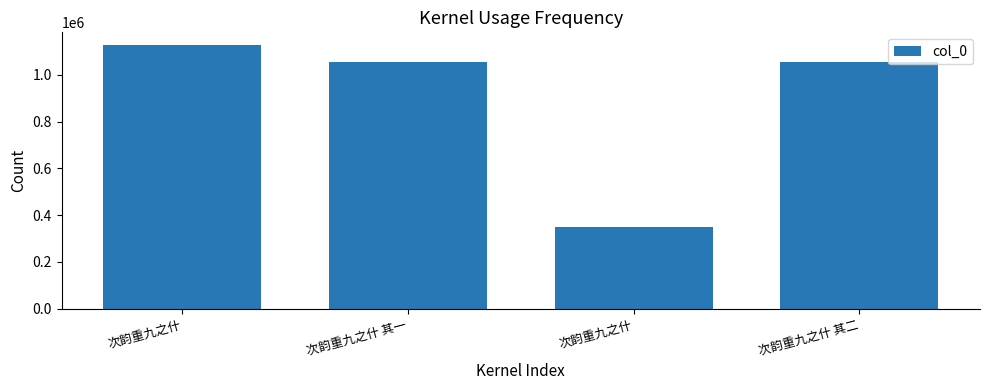

The value at 次韵重九之什 is 250880. True or false?

False